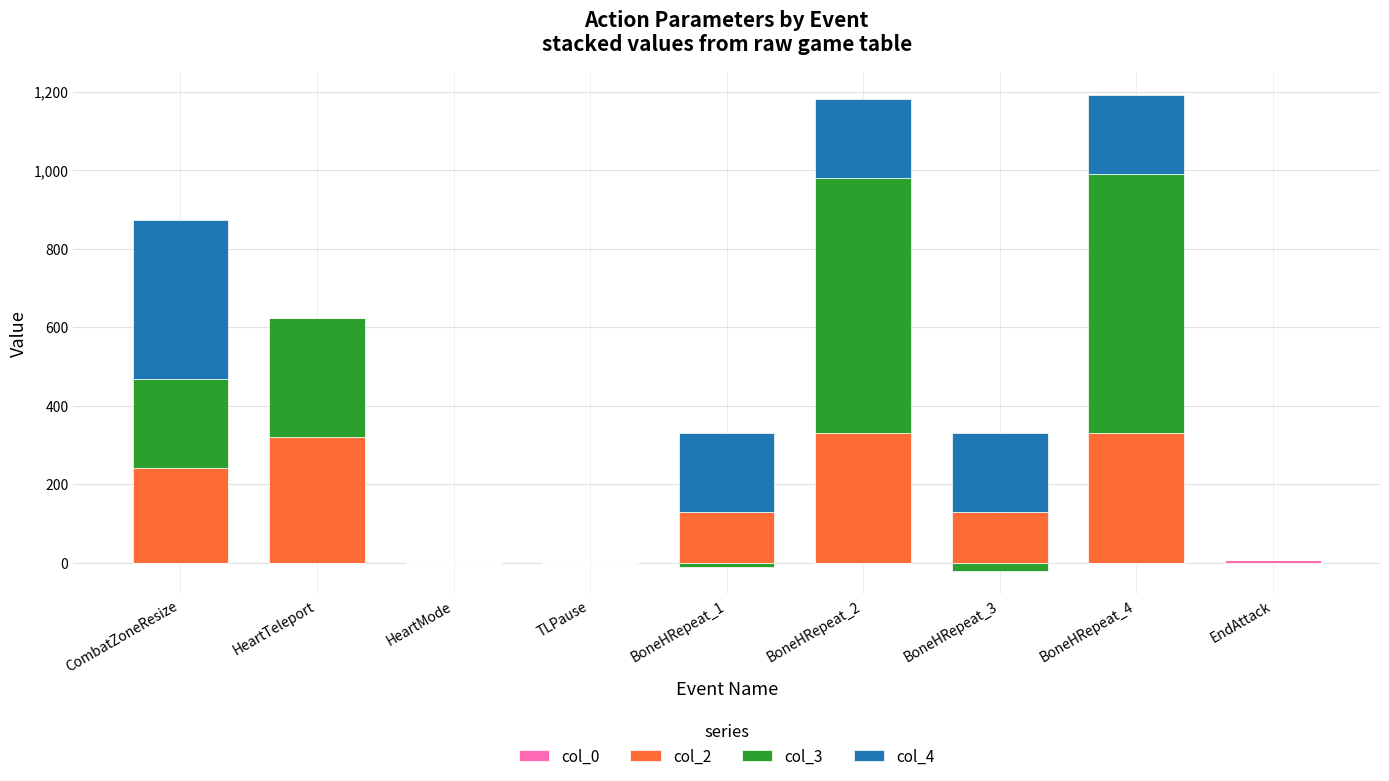

What is the label of the 5th bar from the left?

BoneHRepeat_1